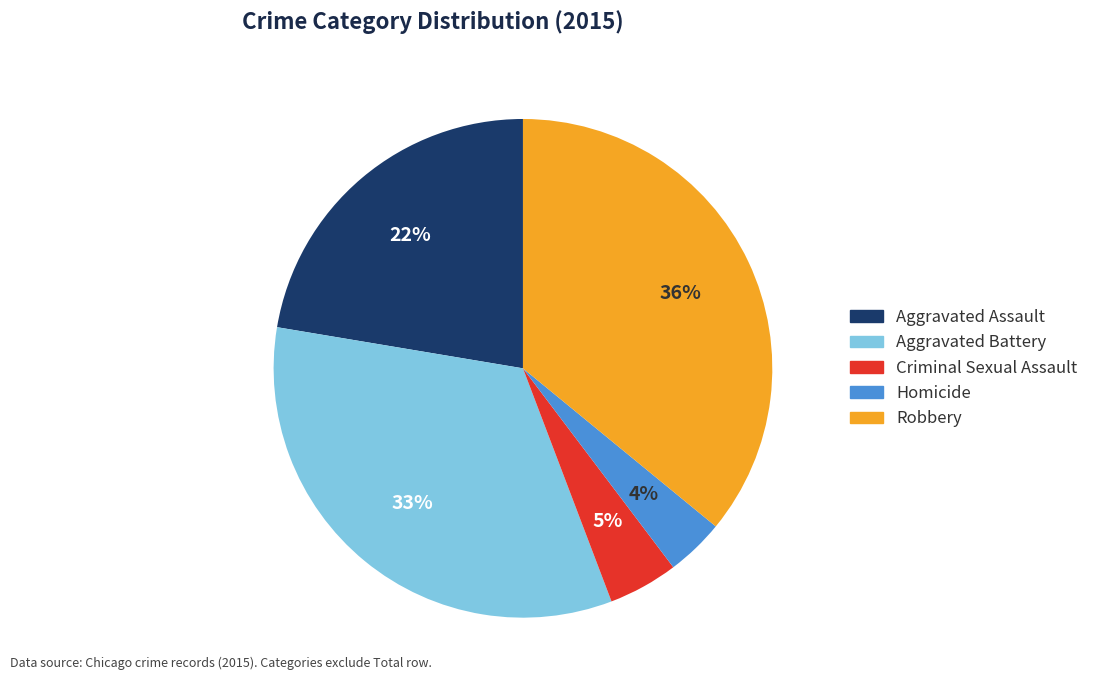

Rank the categories by value from lowest to highest.

Homicide, Criminal Sexual Assault, Aggravated Assault, Aggravated Battery, Robbery